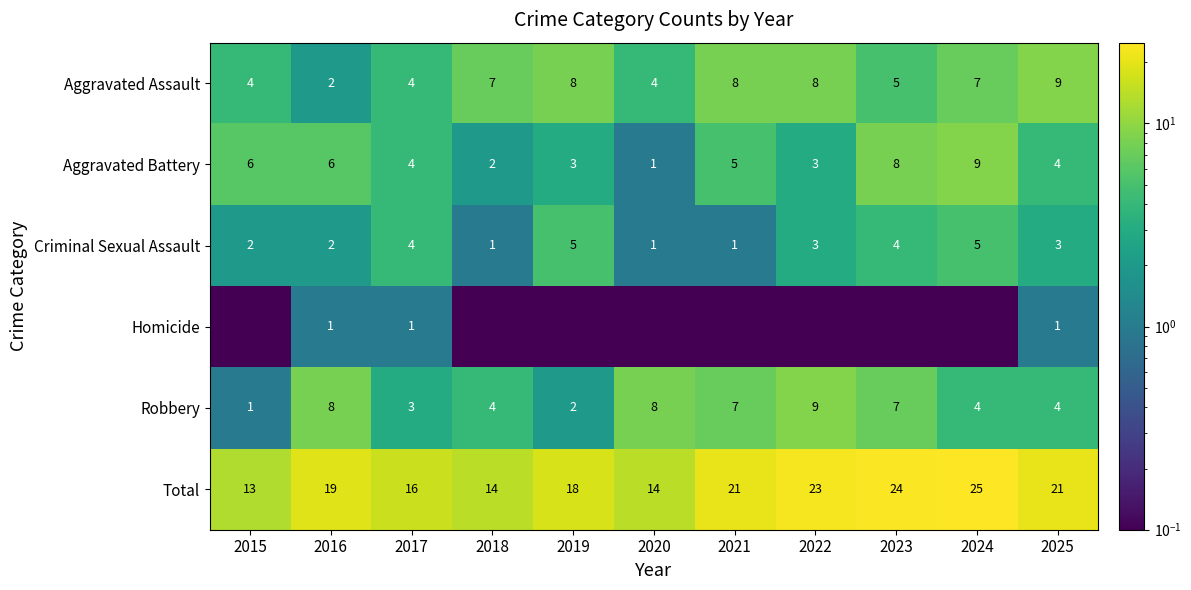

What value does the Aggravated Battery series have at 2025?

4.0